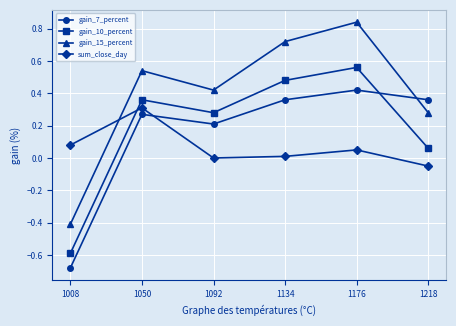

At how many categories does at least one series exceed 0?

6